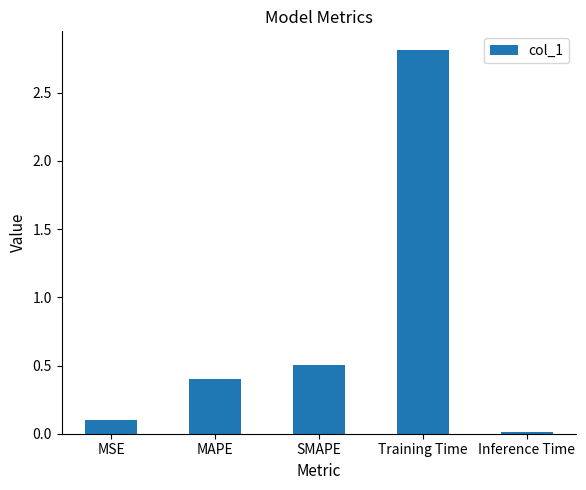

Rank the categories by value from highest to lowest.

Training Time, SMAPE, MAPE, MSE, Inference Time